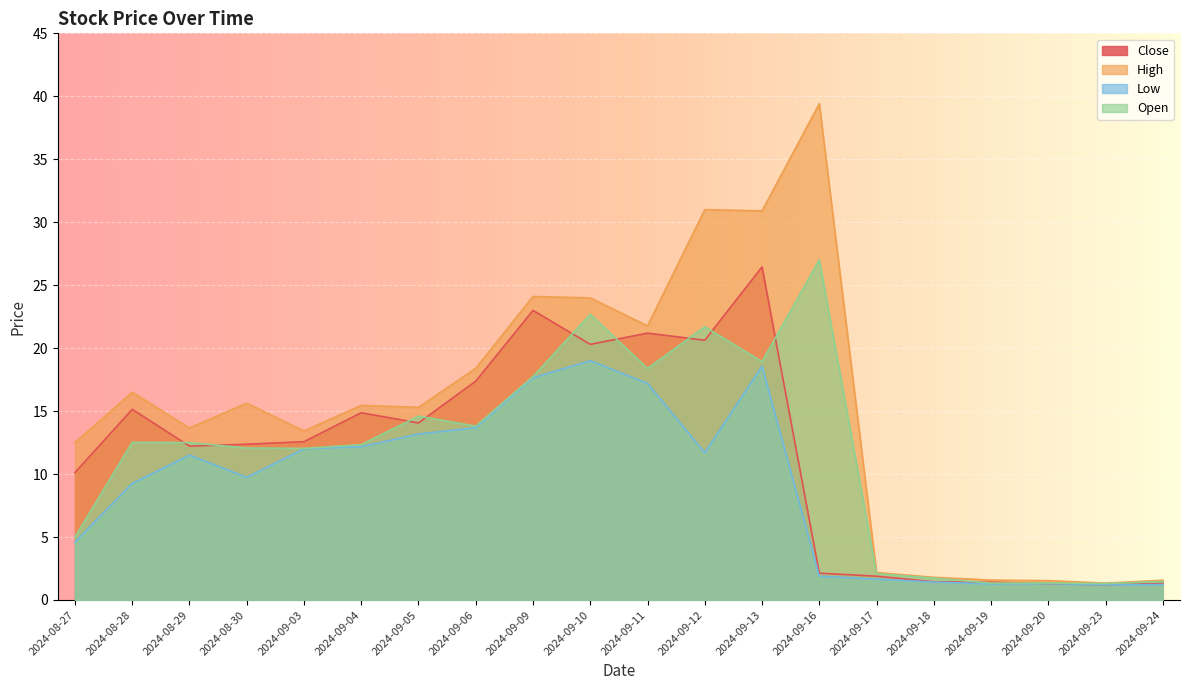

The Low series shows 0.5 at 2024-09-24. True or false?

False